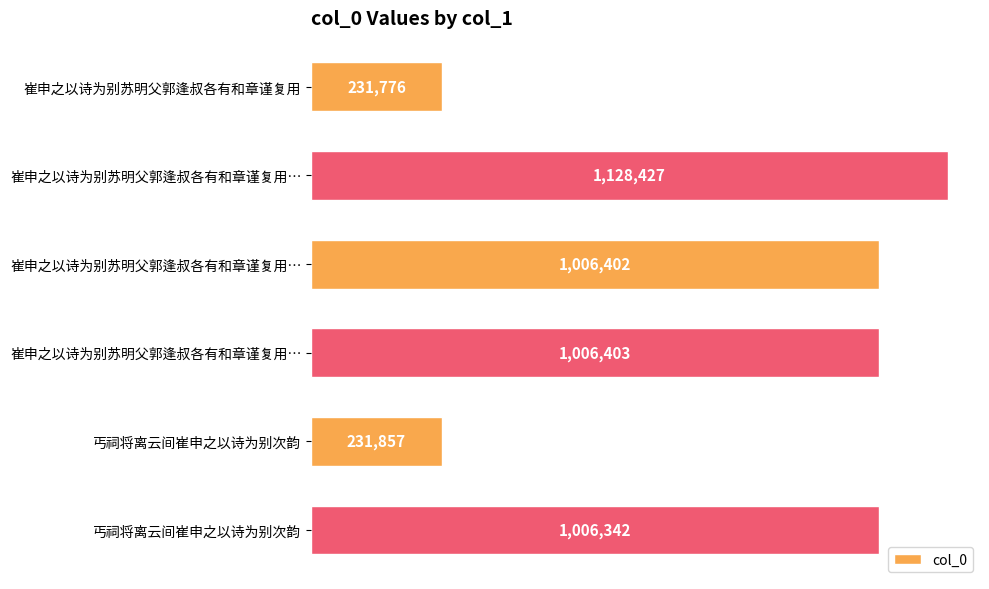

What is the maximum value shown in the chart?

1128427